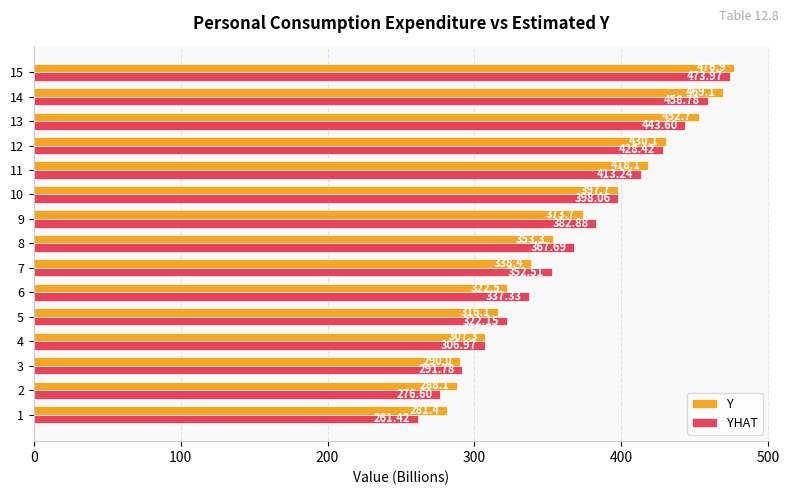

What is the sum of all Y values?

5515.4